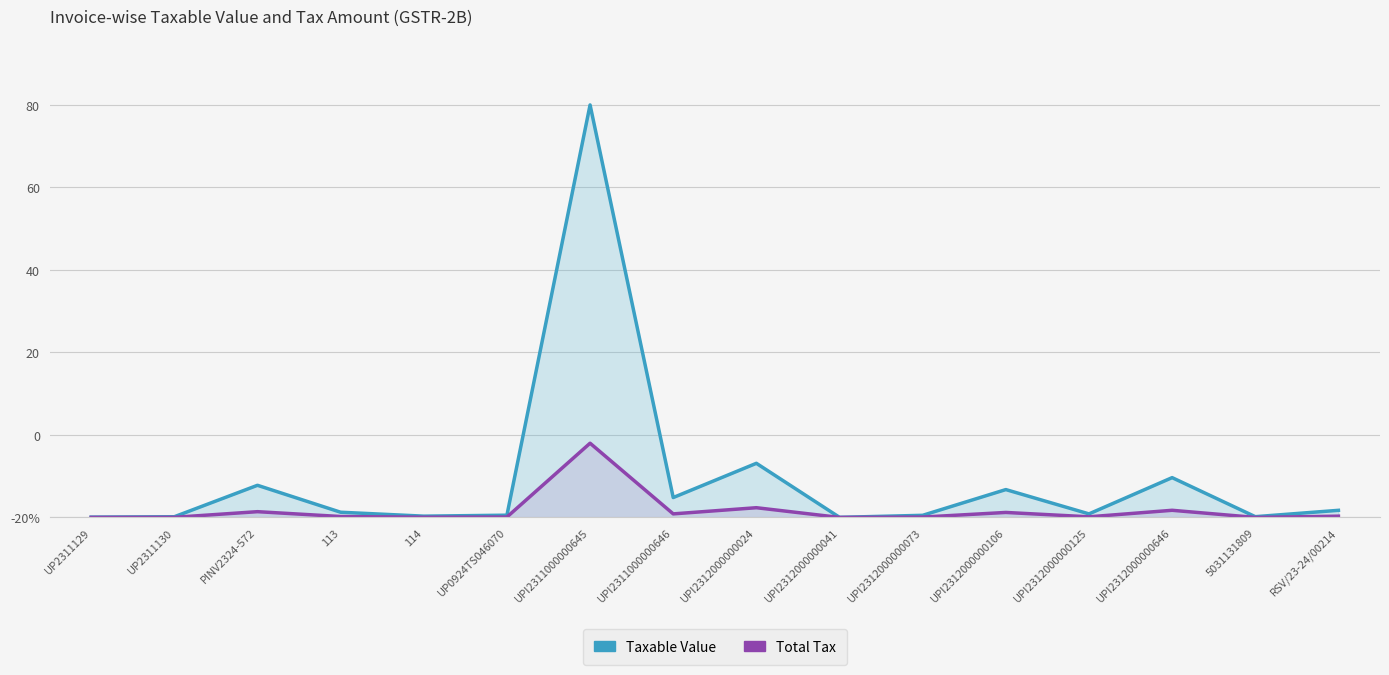

Which series changed the most between UP2311129 and PINV2324-572?

Taxable Value